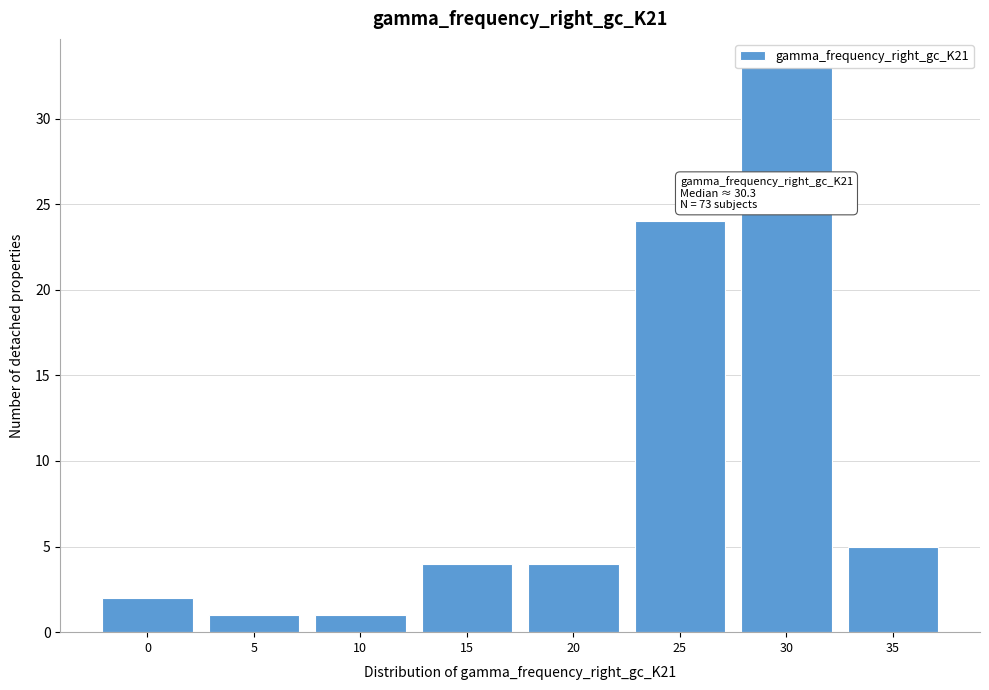

What value does the data have at 30?

33